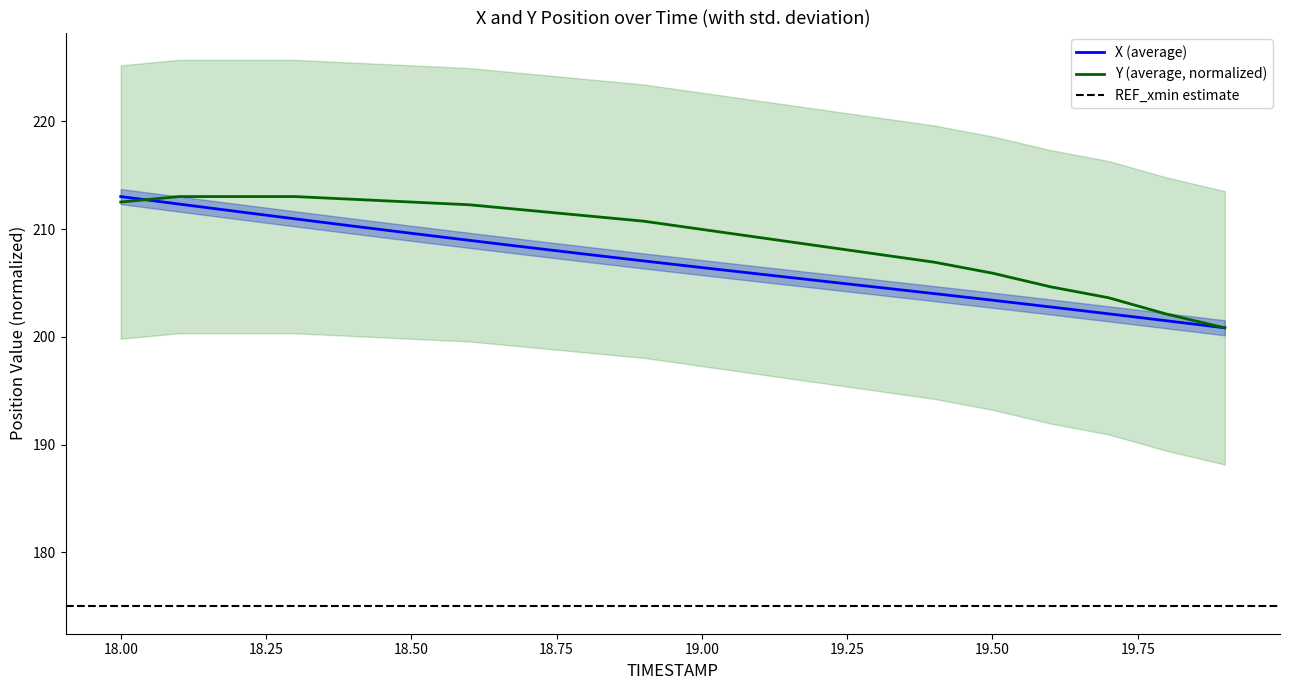

What is the difference between the second highest and minimum values in the Y series?

12.2